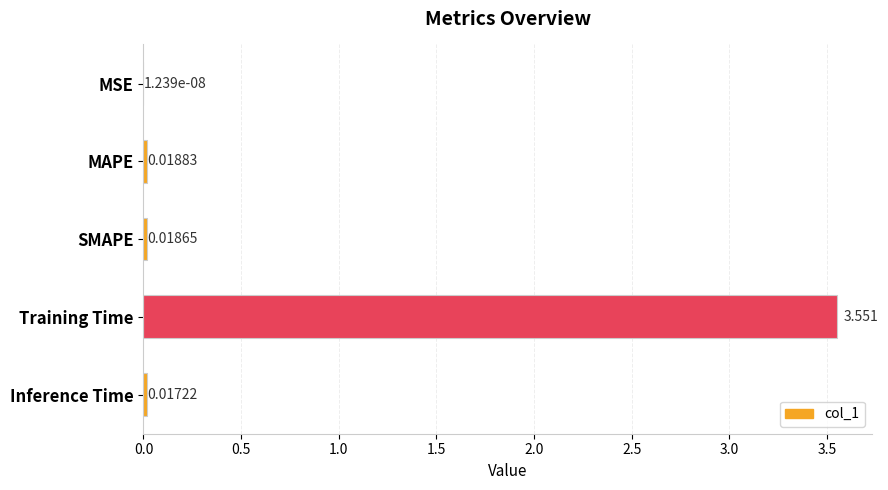

Which label corresponds to the largest value in the chart?

Training Time